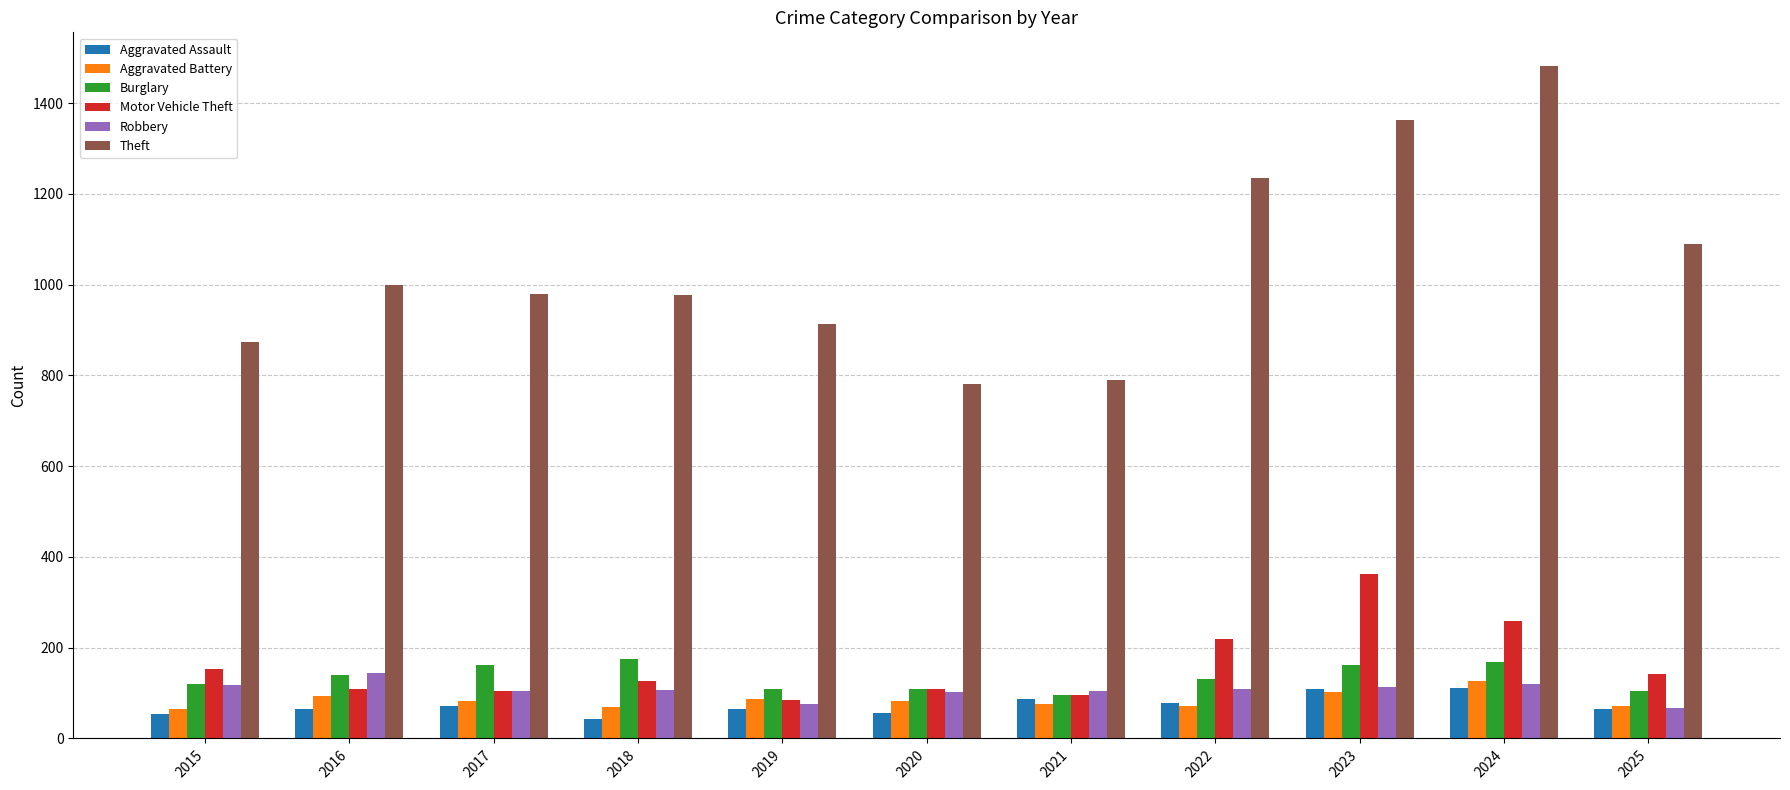

Which series has the widest spread of values?

Theft